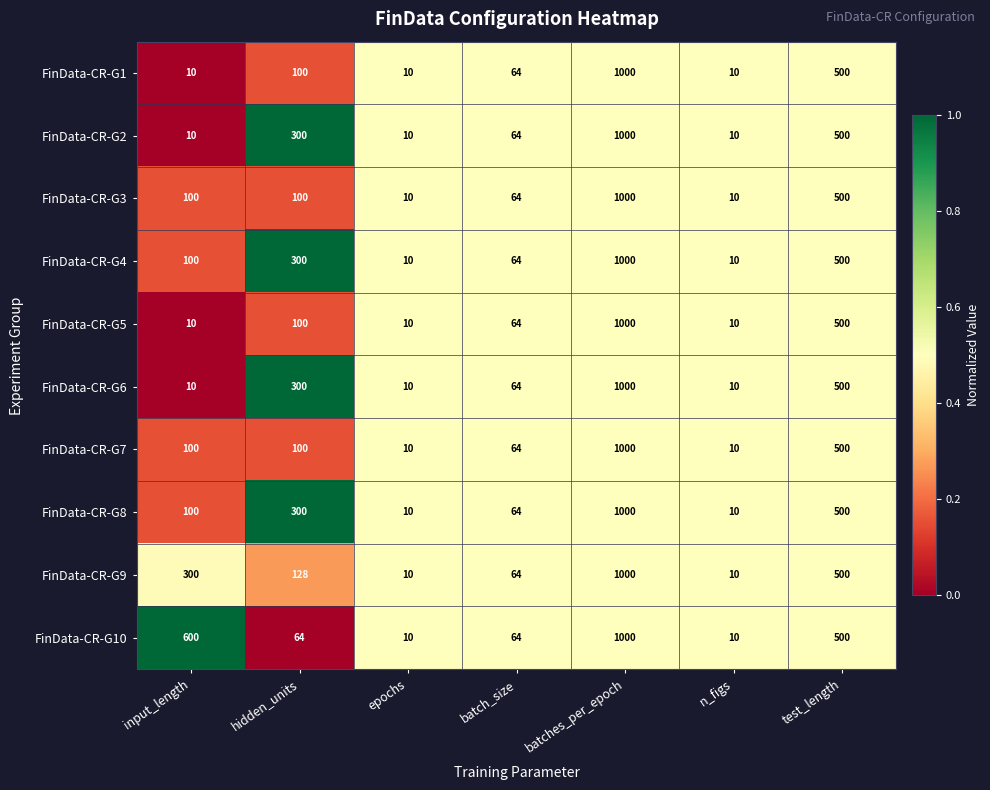

Is the value of FinData-CR-G8 at epochs greater than the value of FinData-CR-G7 at batches_per_epoch?

No